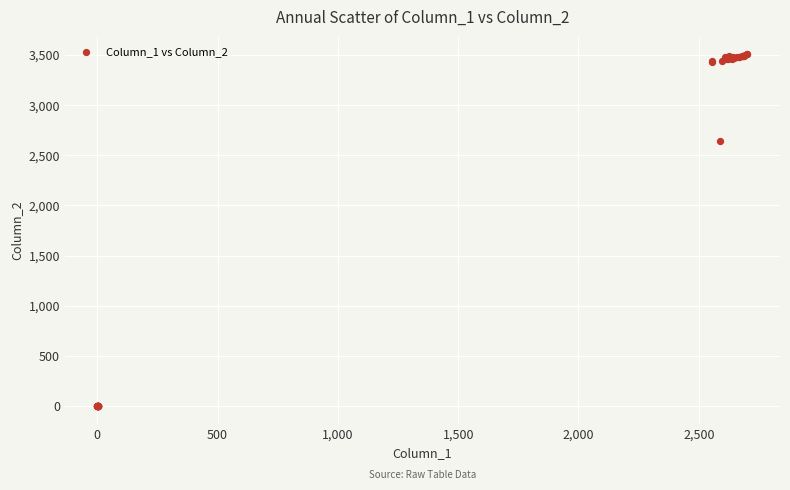

What Y value in the scatter plot is closest to 1753?

2642.1